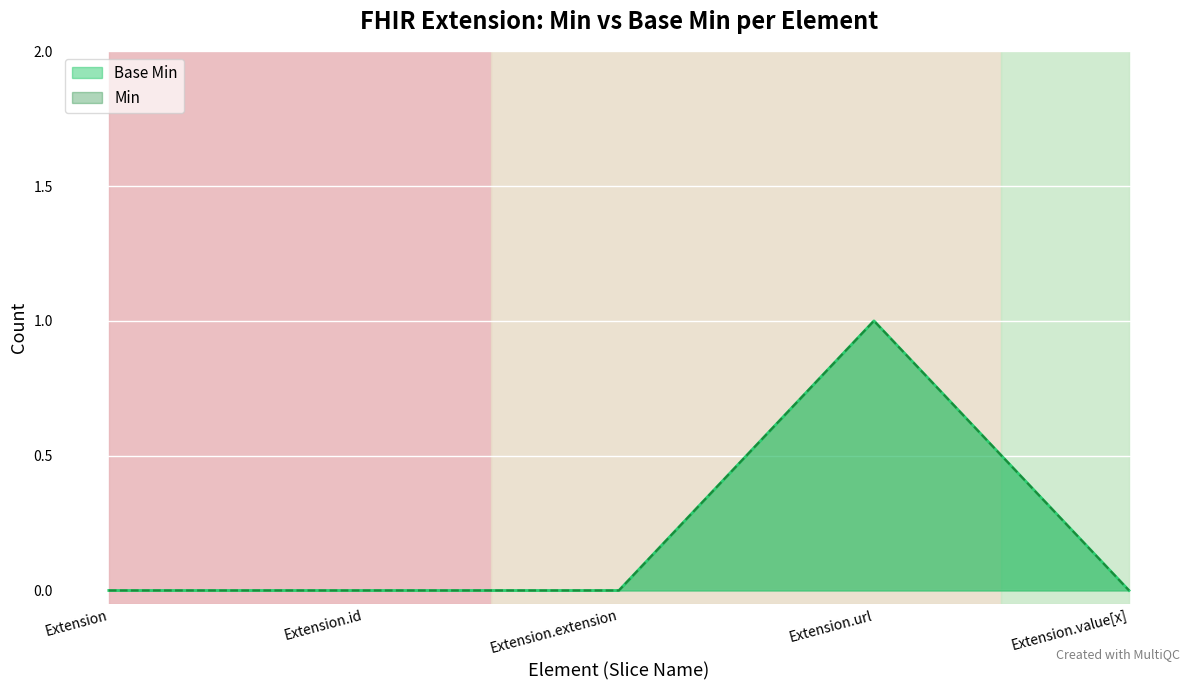

List the labels in order of Min value, smallest first.

Extension, Extension.id, Extension.extension, Extension.value[x], Extension.url